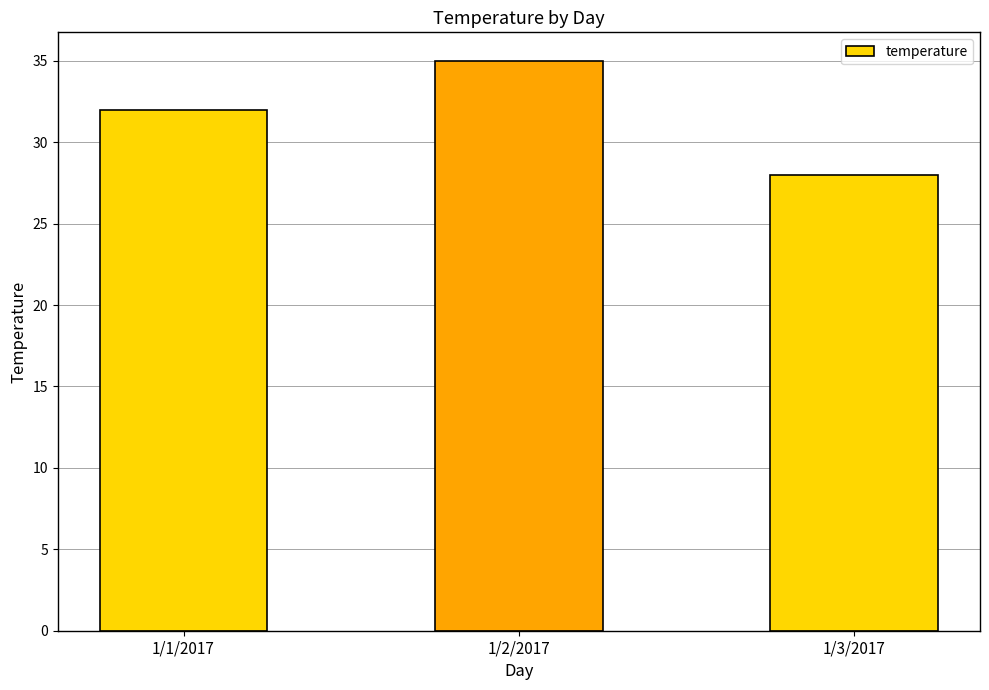

List the labels in order of value, largest first.

1/2/2017, 1/1/2017, 1/3/2017